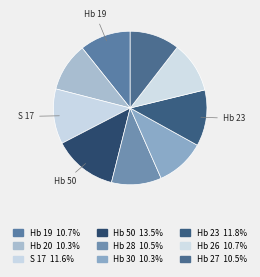

Which category has the smallest portion of the pie?

Hb 20